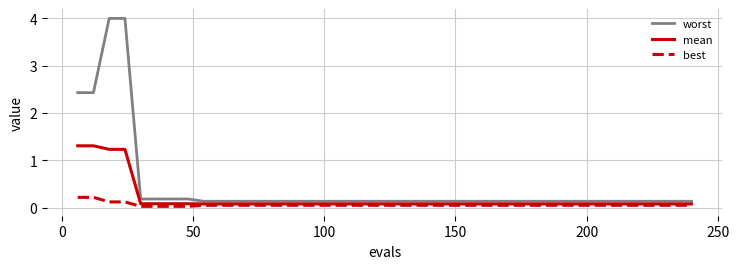

Which series has the largest range (max minus min)?

worst